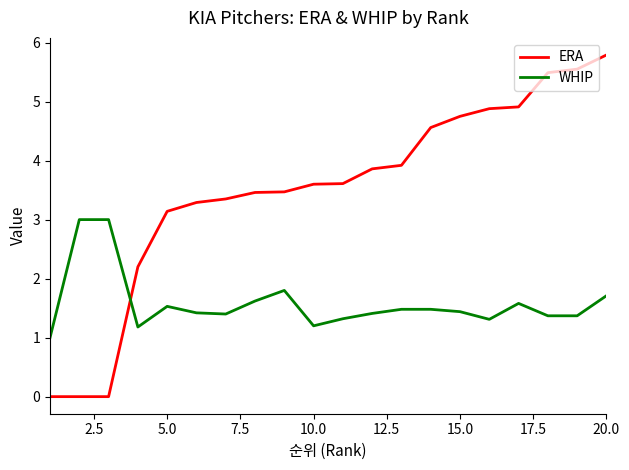

Rank the series by their average value, from lowest to highest.

WHIP, ERA